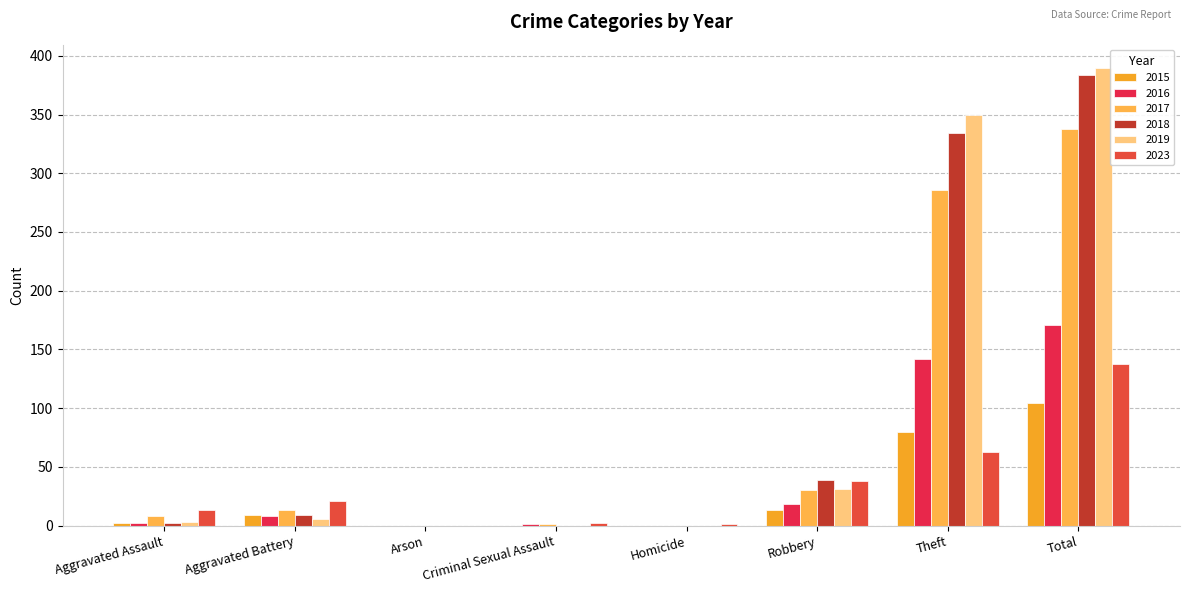

What are all the series names shown in the legend?

2015, 2016, 2017, 2018, 2019, 2023